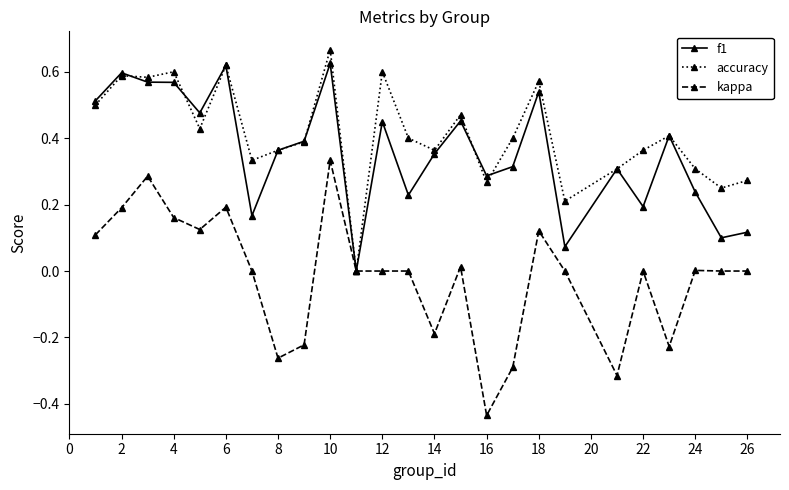

How many f1 values are between 0 and 1?

25